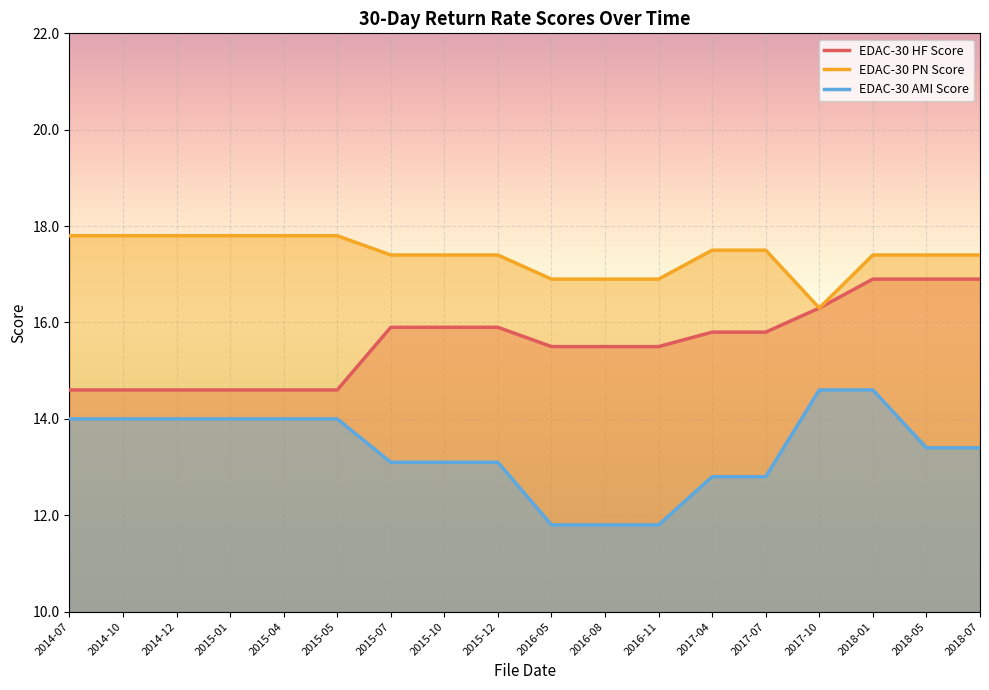

What is the sum of all EDAC-30 AMI Score values?

240.3